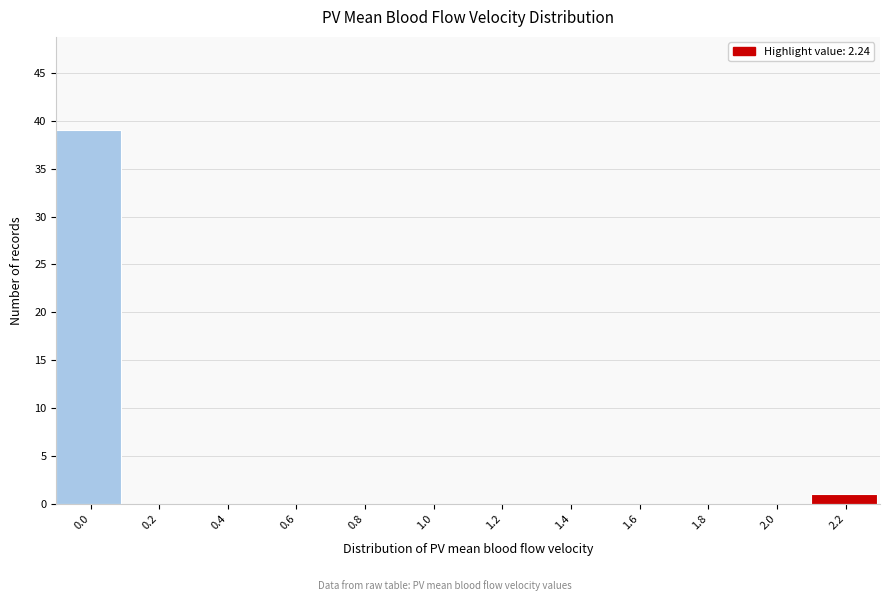

Reading left to right, list all the values displayed in this chart.

0.0=39	0.2=0	0.4=0	0.6=0	0.8=0	1.0=0	1.2=0	1.4=0	1.6=0	1.8=0	2.0=0	2.2=1